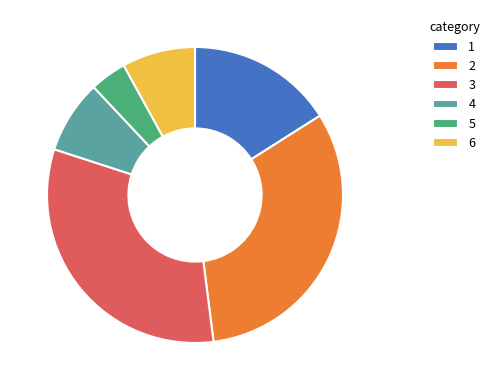

Do 6 and 2 together represent more than half of the pie?

No